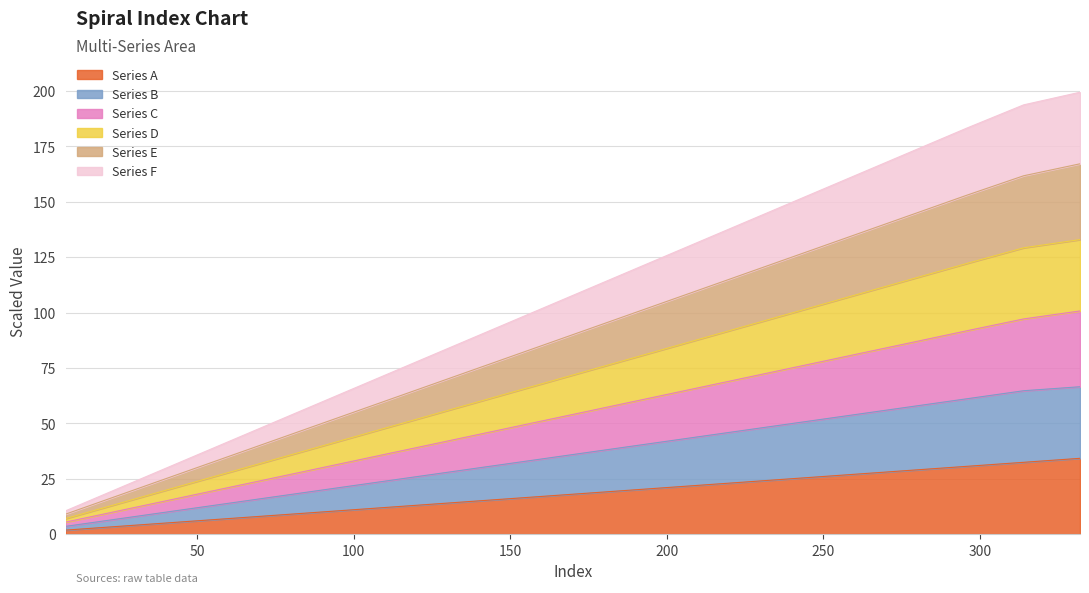

What is the greatest value displayed?

199.4